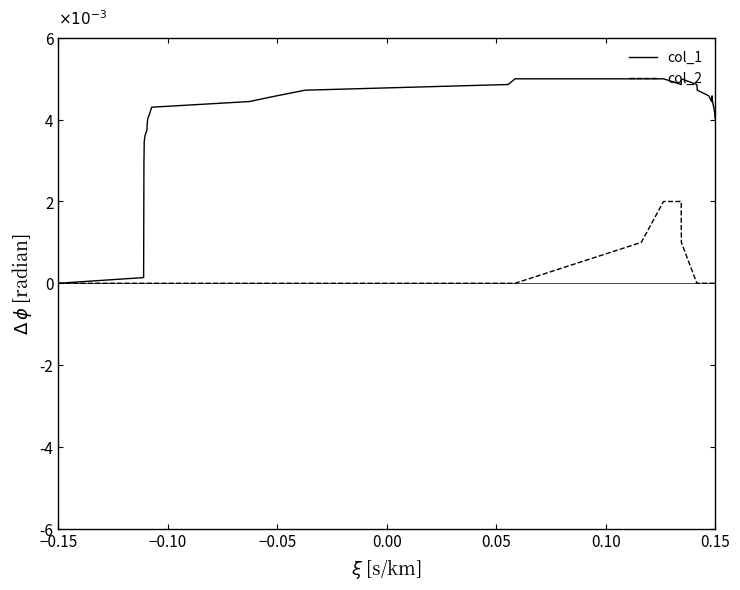

Rank the series by their maximum value, from lowest to highest.

col_2, col_1